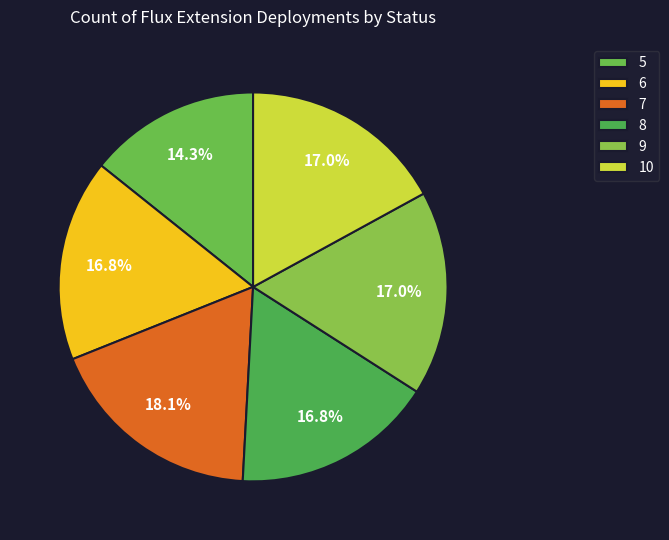

Which slice is the smallest?

5